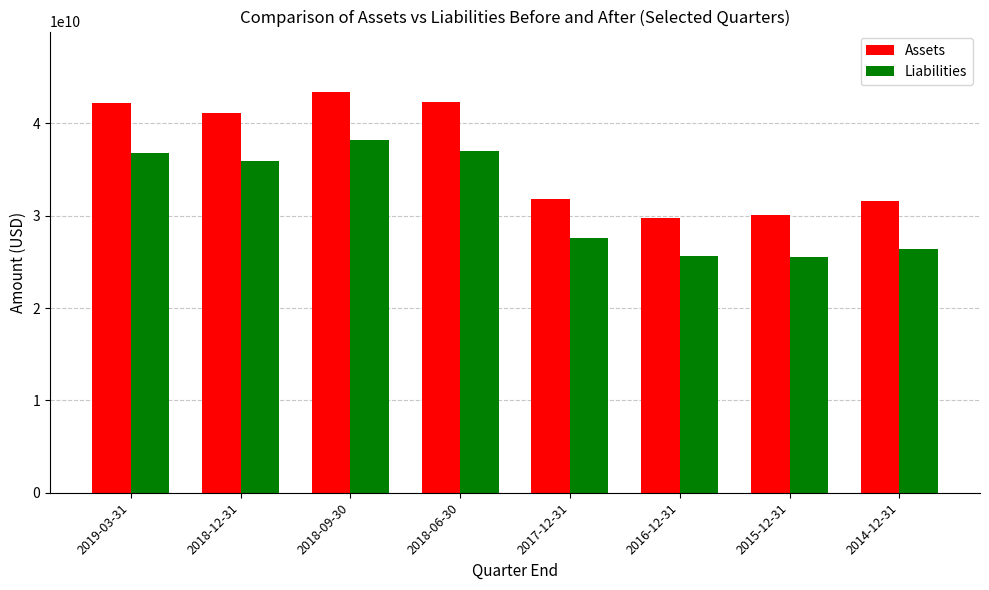

At which category does the chart reach its peak across all series?

2018-09-30